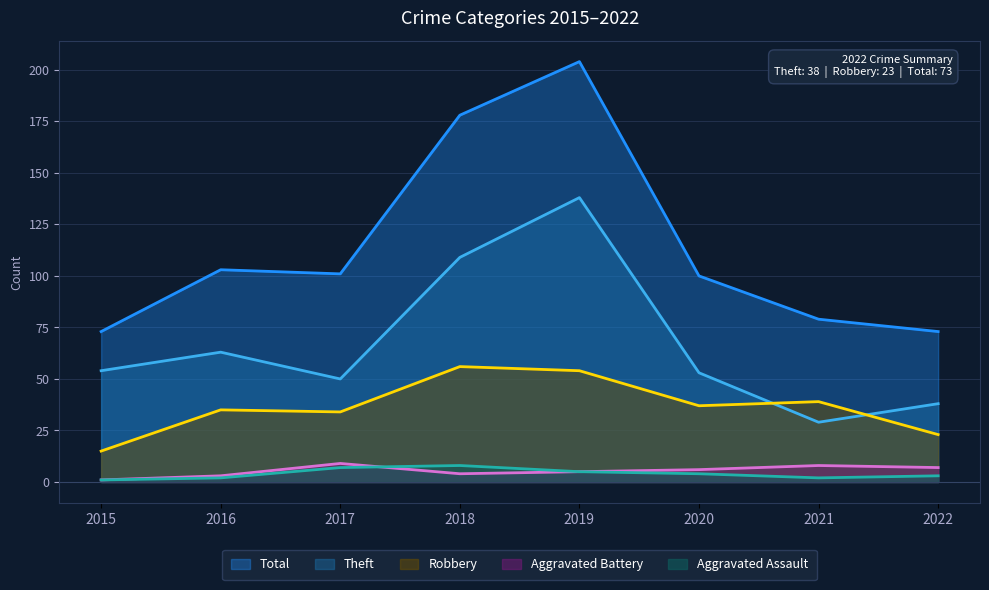

Does the chart have visible grid lines?

Yes